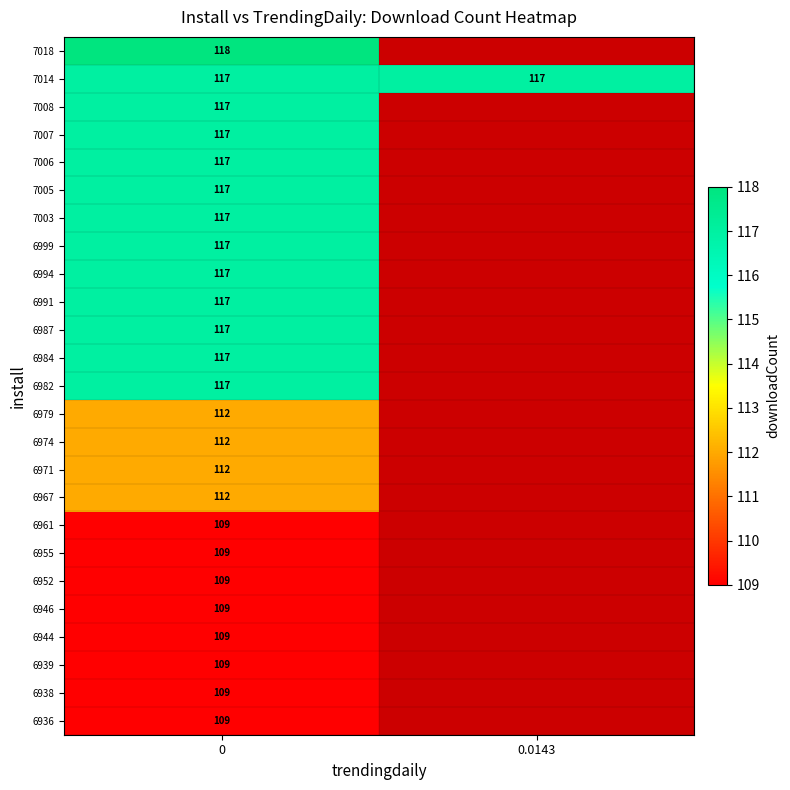

What is the total value across all series at 0?

2842